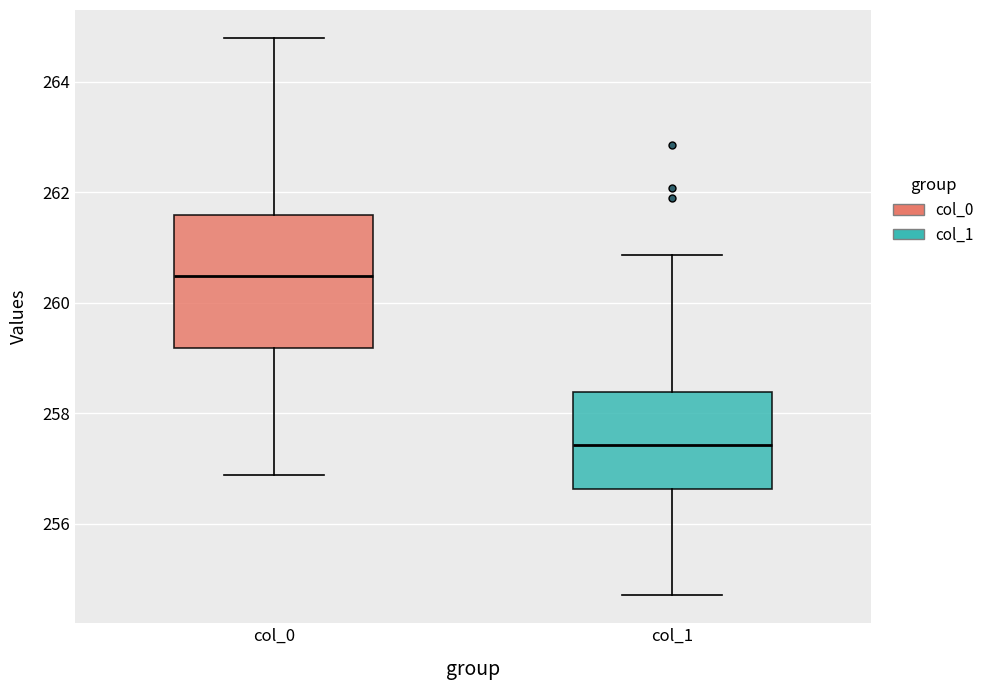

Which box's median line is the highest?

col_0